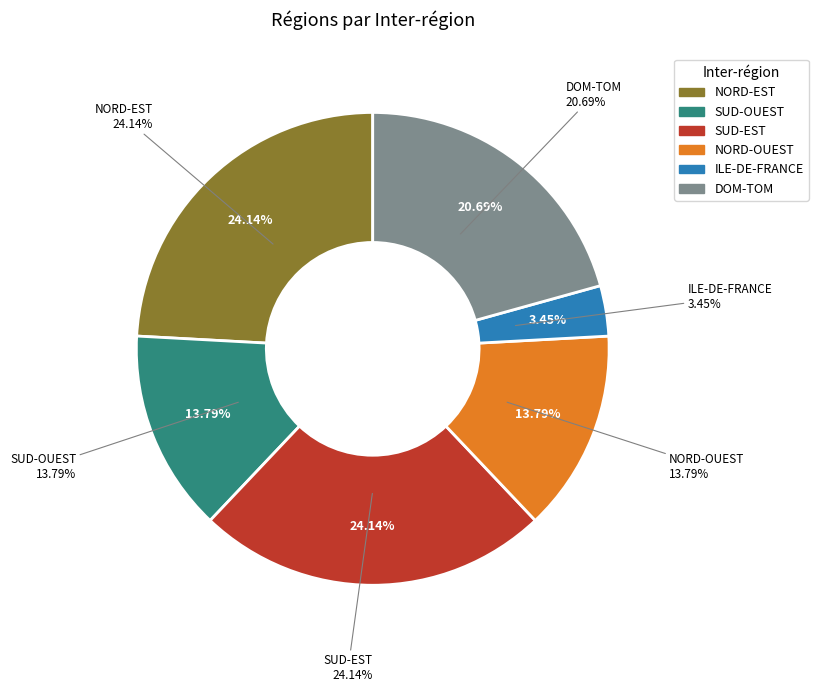

What is the smallest slice in the pie chart?

ILE-DE-FRANCE